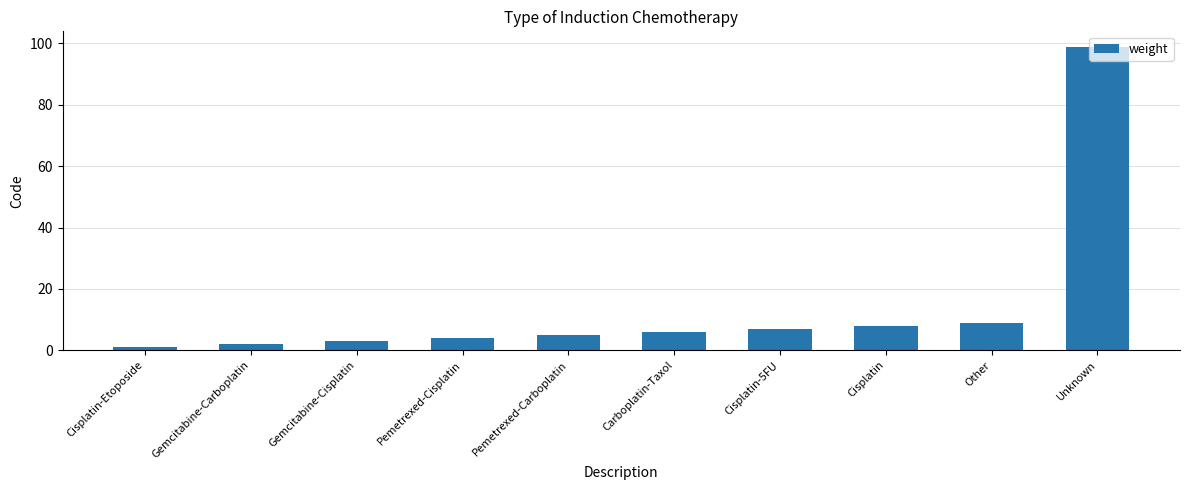

Does the chart contain stacked bars?

No